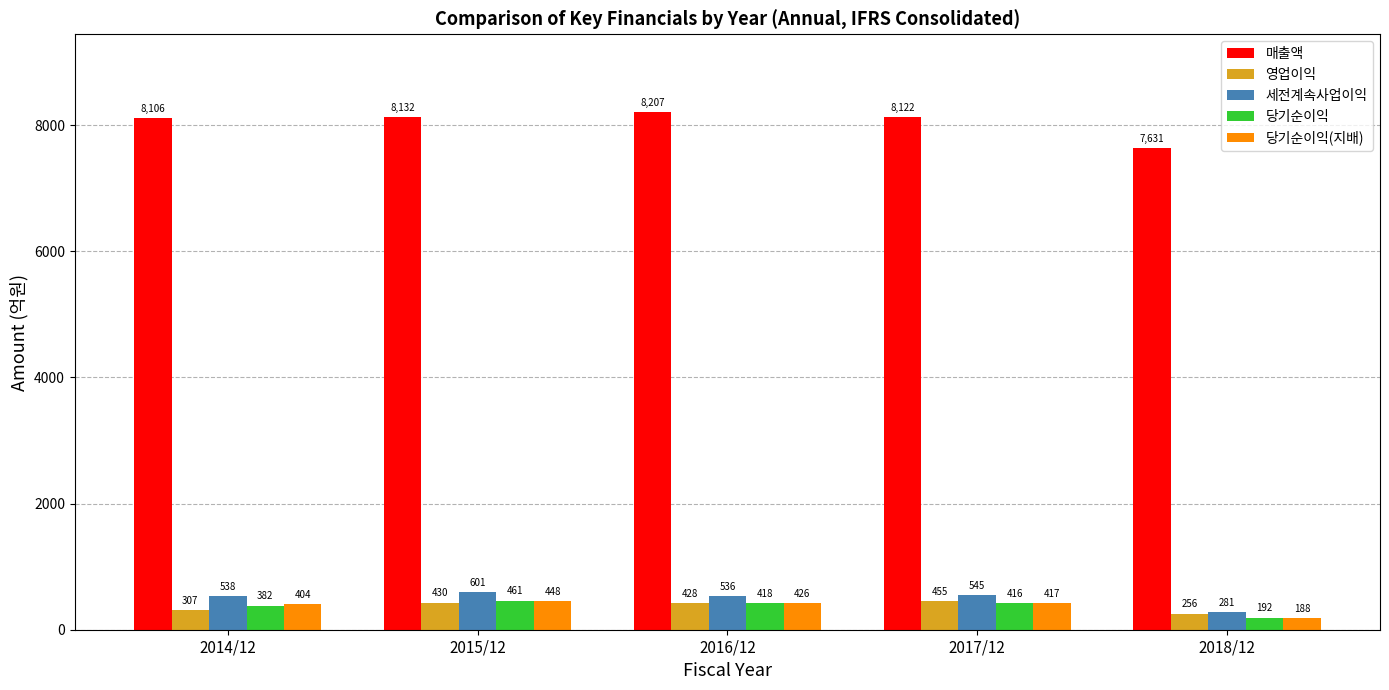

At which category is the sum across all series the highest?

2015/12